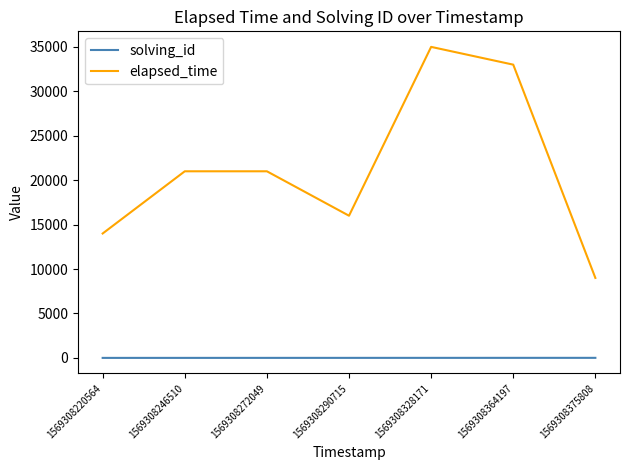

At which category is the sum across all series the highest?

1569308328171